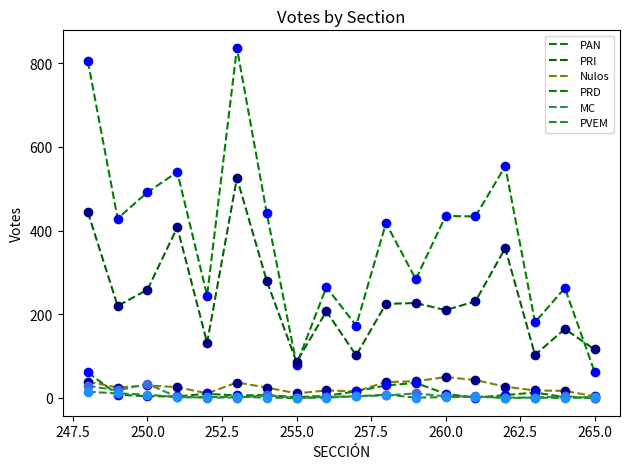

How many lines are shown in the chart?

6